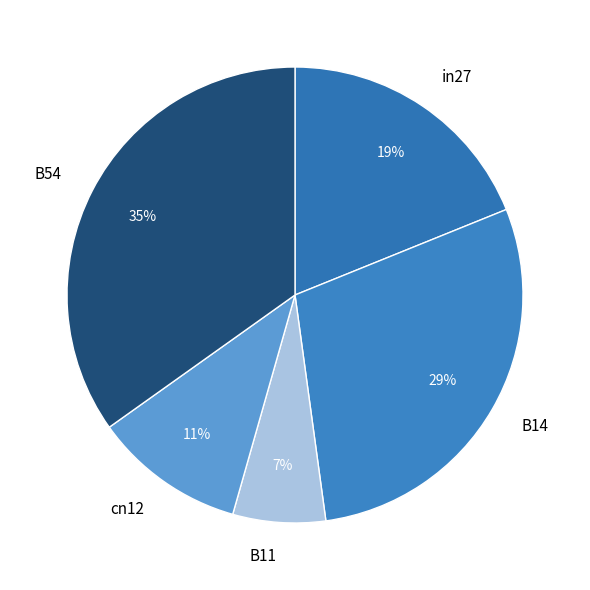

The in27 slice represents 19% of the pie. True or false?

True